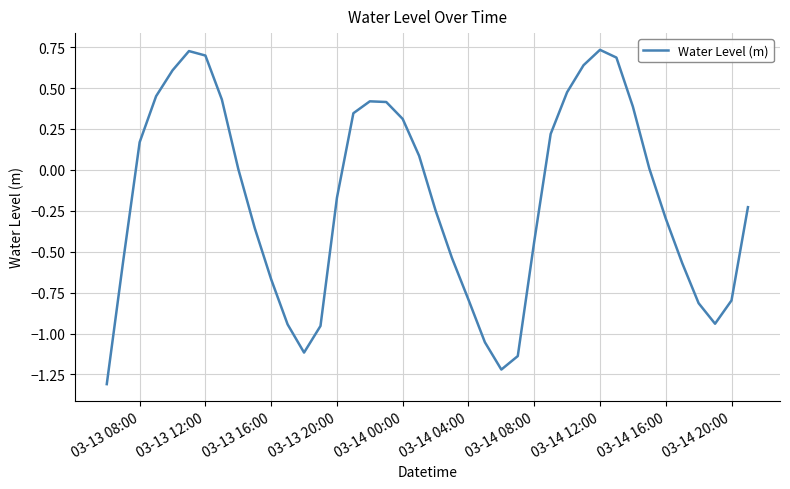

What is the smallest value displayed?

-1.3